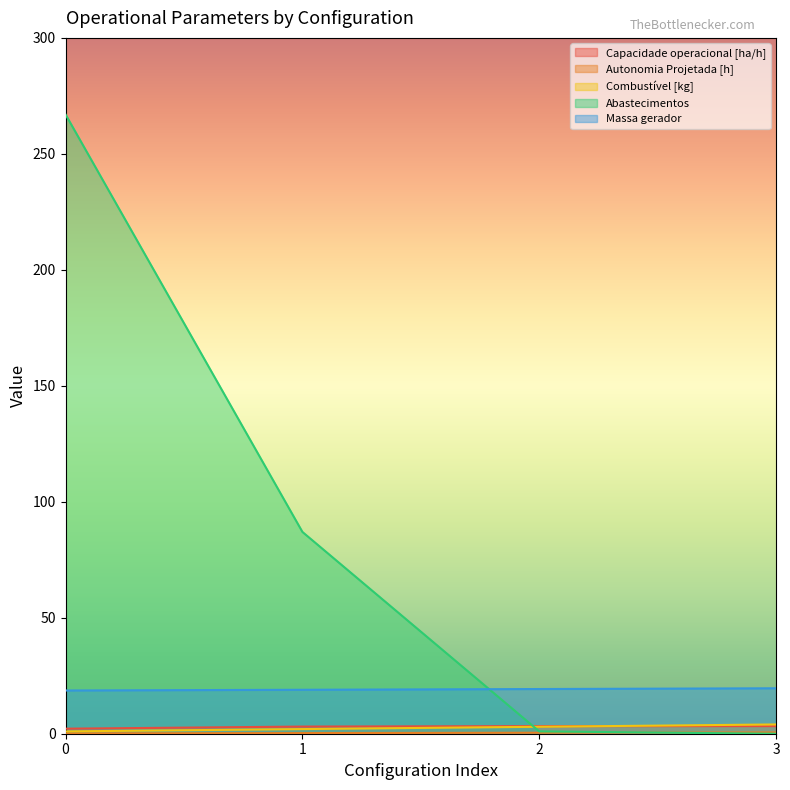

True or false: Autonomia Projetada [h] has more than 2 points higher than both neighbors.

False